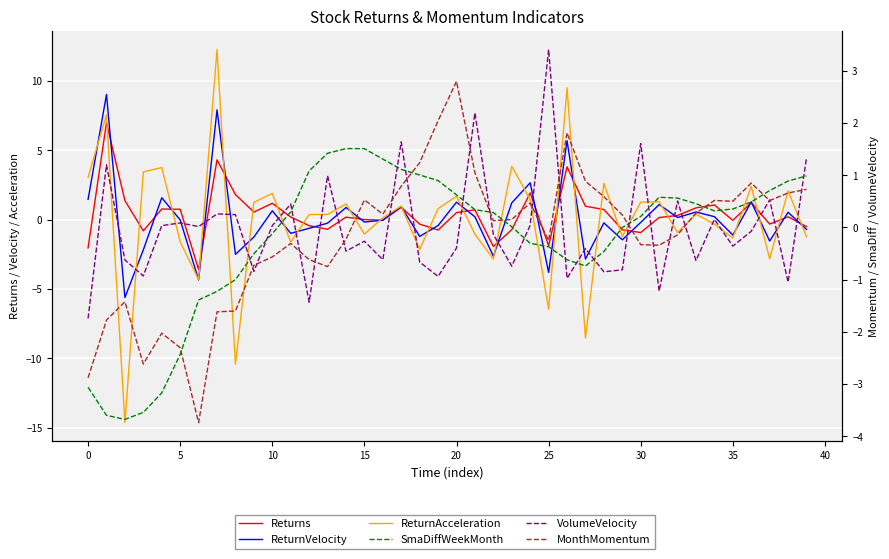

Rank the series by their maximum value, from highest to lowest.

ReturnAcceleration, ReturnVelocity, Returns, VolumeVelocity, MonthMomentum, SmaDiffWeekMonth